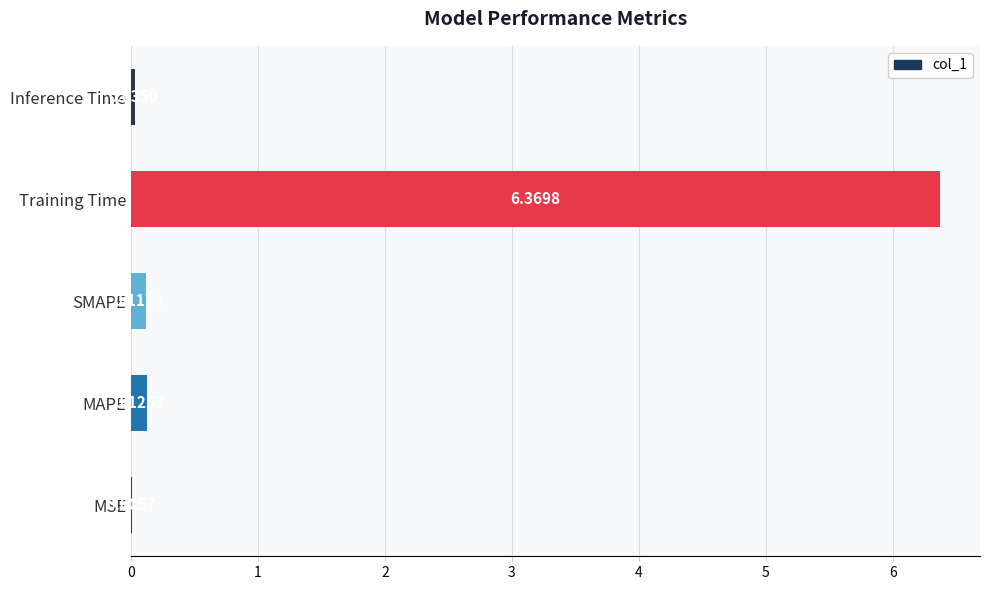

At which category does the chart reach its peak across all series?

Training Time